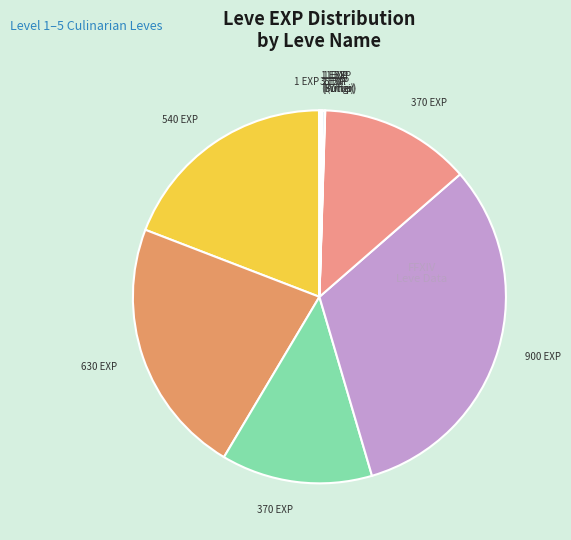

Rank the categories by value from lowest to highest.

Pork Is a Salty Food, Whip It, A Real Fungi, Butter Me Up, Putting the Squeeze On, Fishy Revelations, Jack of All Plates, What a Sap, It's Always Sunny, Trout Fishing in Limsa, In Hot Water, Meat-lover's Special